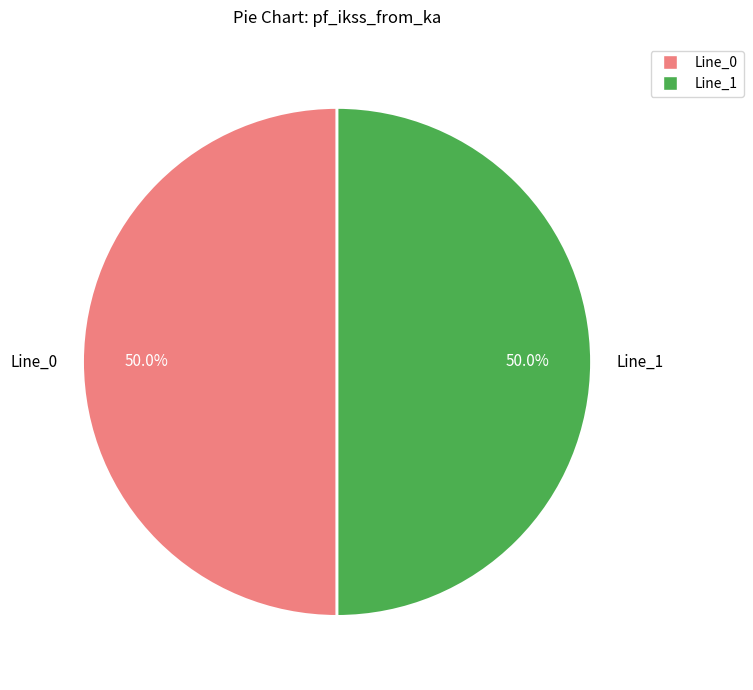

What is the total percentage of Line_0 and Line_1?

100.0%